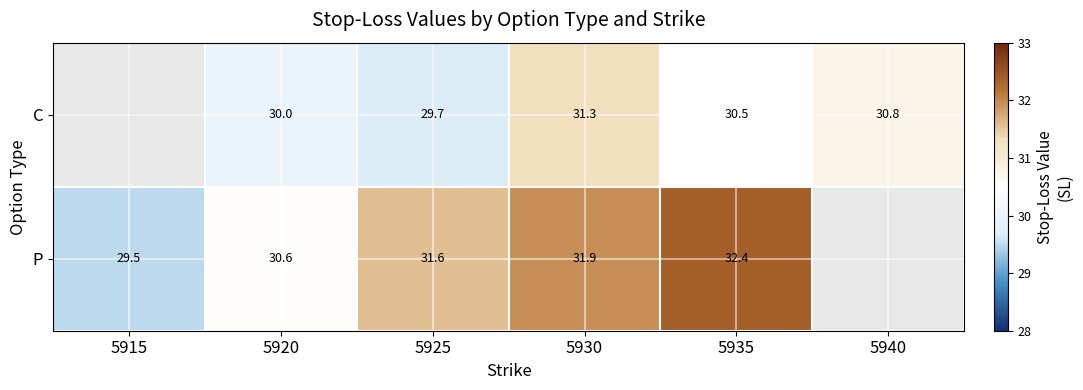

At 5920, list the series in order from largest to smallest.

P, C